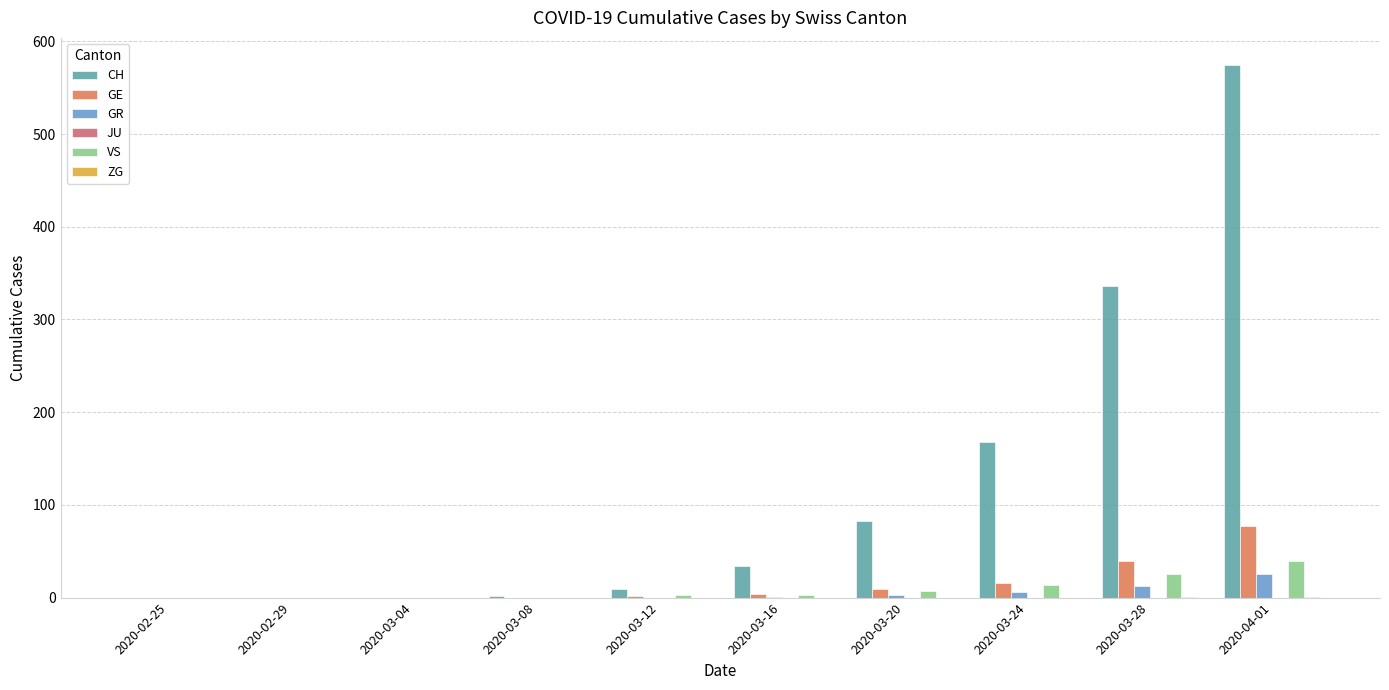

The value of CH at 2020-03-20 is 83. True or false?

True